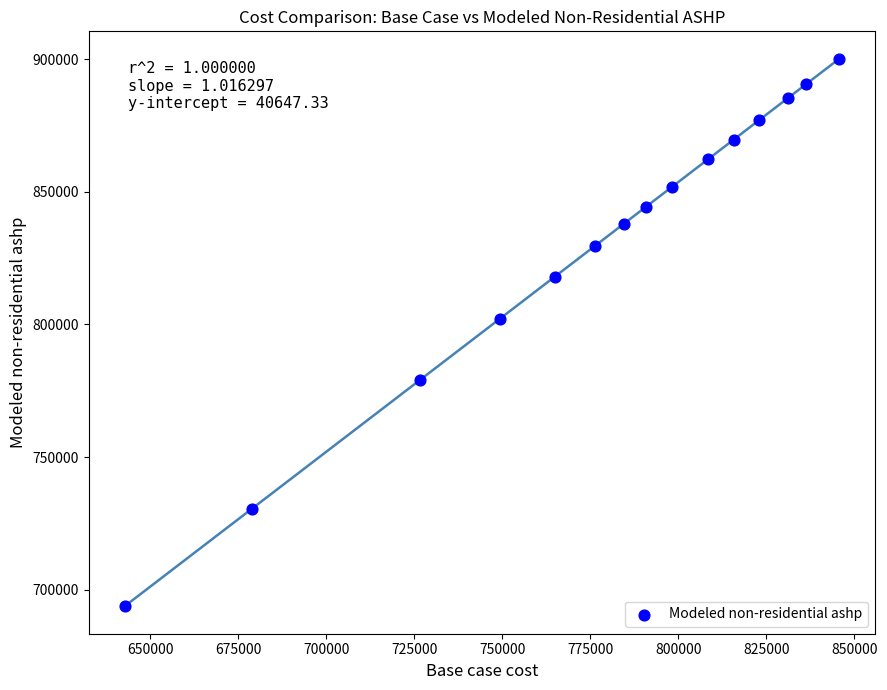

What Y value in the scatter plot is closest to 796965?

802228.7